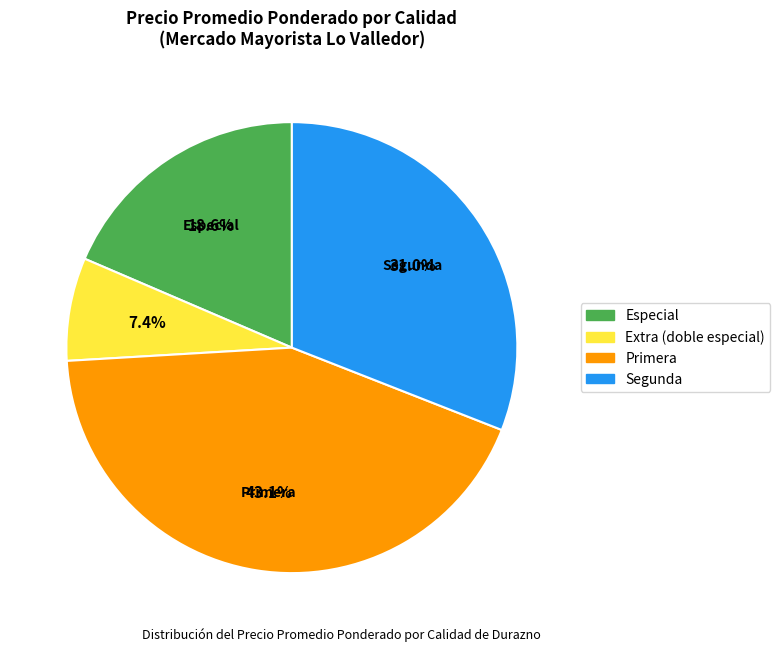

To the nearest percent, what is the difference between the largest and smallest slice percentages?

36%